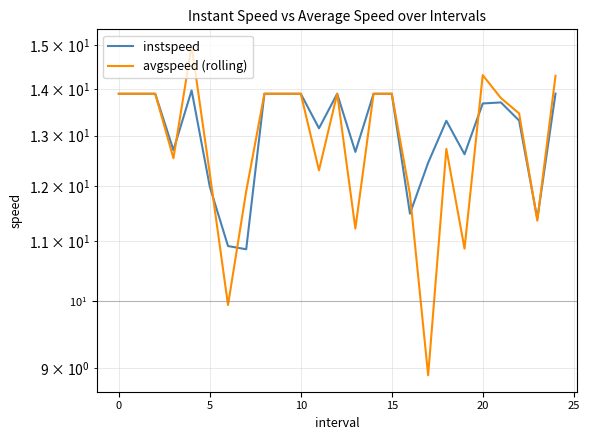

What is the maximum value shown in the chart?

15.0